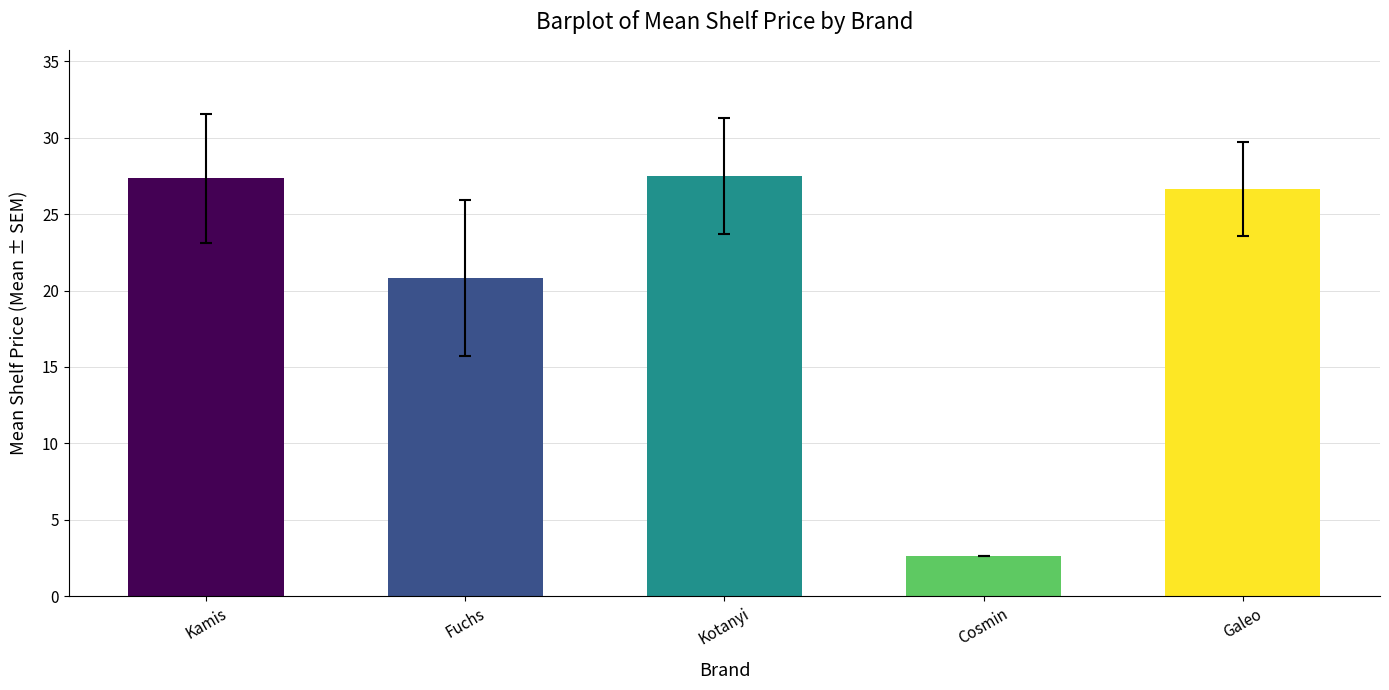

At which label does the data first exceed 26?

Kamis